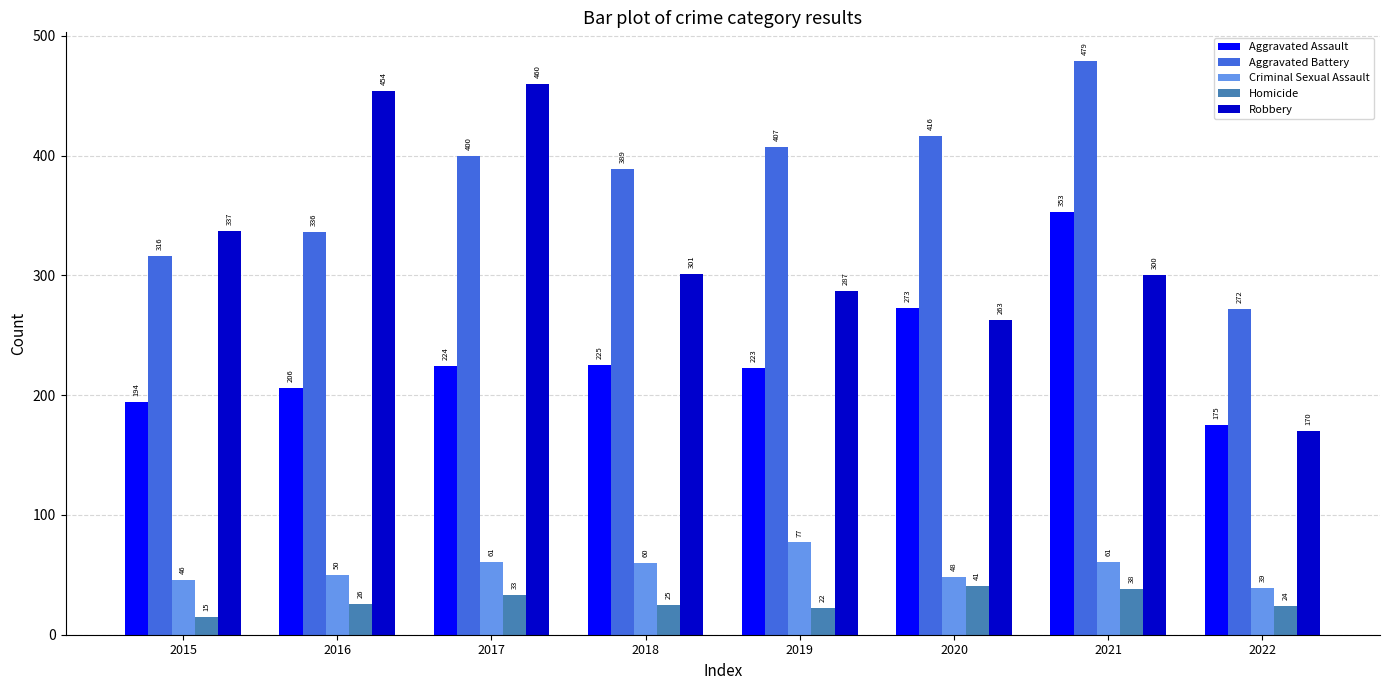

Which label corresponds to the smallest value in the chart?

2015